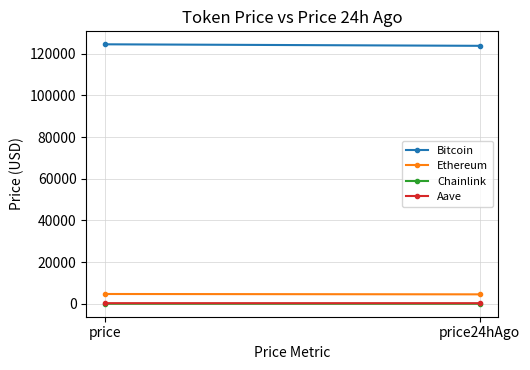

What is the lowest value of the Aave series?

287.0